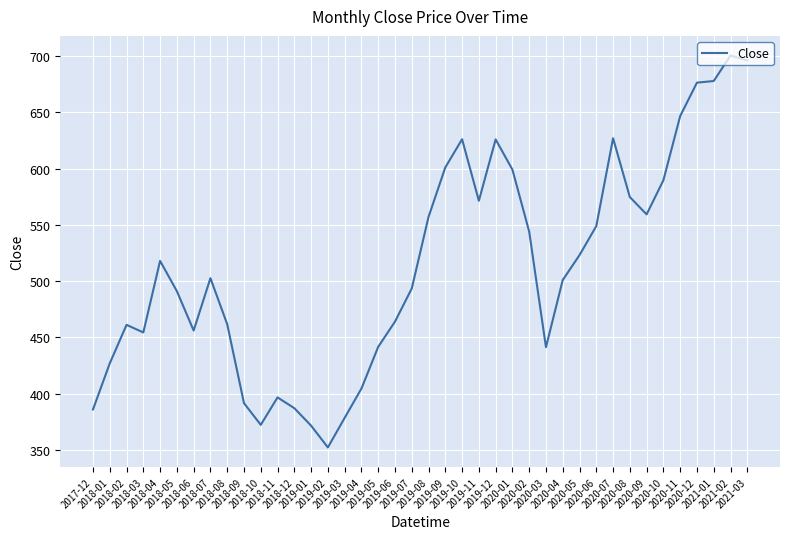

What is the ratio of the value at 2018-03 to the value at 2019-10?

0.7